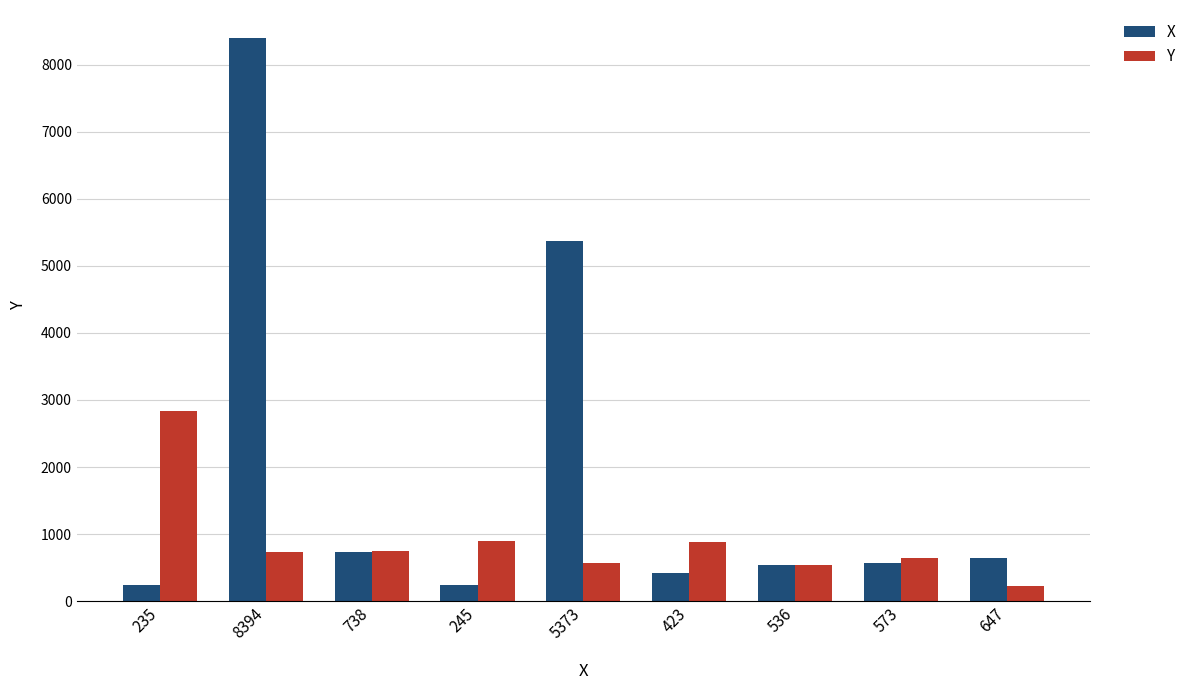

At how many categories does at least one series exceed 5432?

1